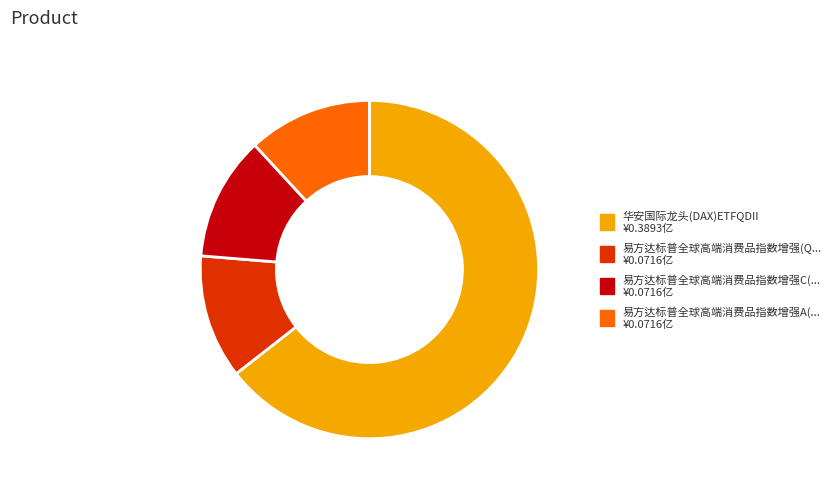

Does any single category account for the majority?

Yes